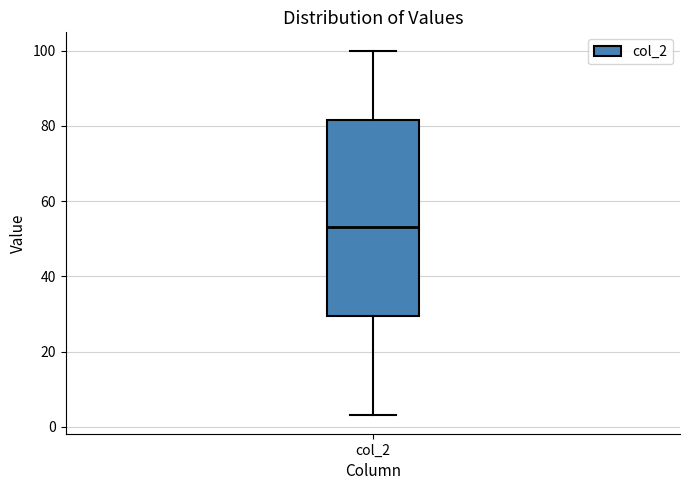

Read this box plot against the y-axis: the position of the median line, the range covered by the box, and the ends of both whiskers. The values are not printed on the chart, so give them approximately, as read against the axis.

median 54, box 30 to 82, whiskers 4 to 100